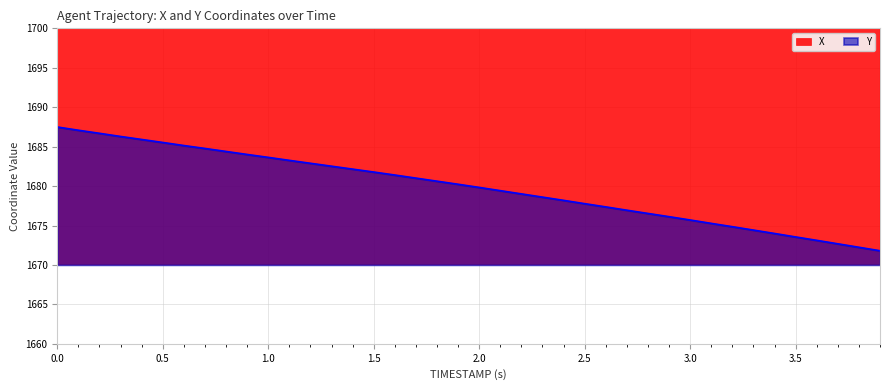

What is the lowest value of the Y series?

1671.8